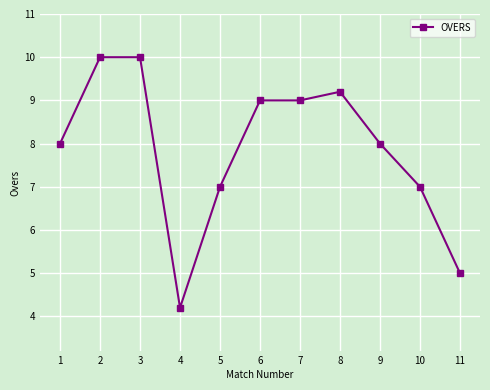

What is the approximate value at 2?

10.0